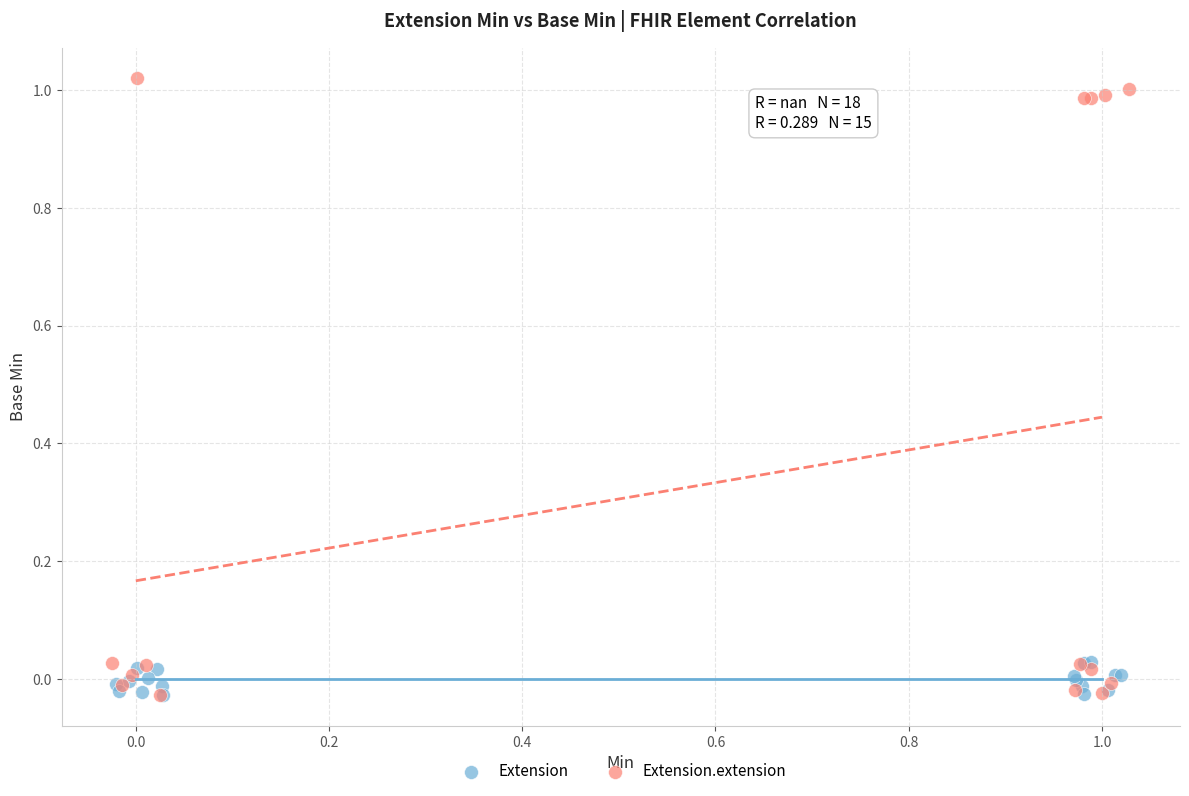

Which series has the widest spread of Y values?

Extension.extension